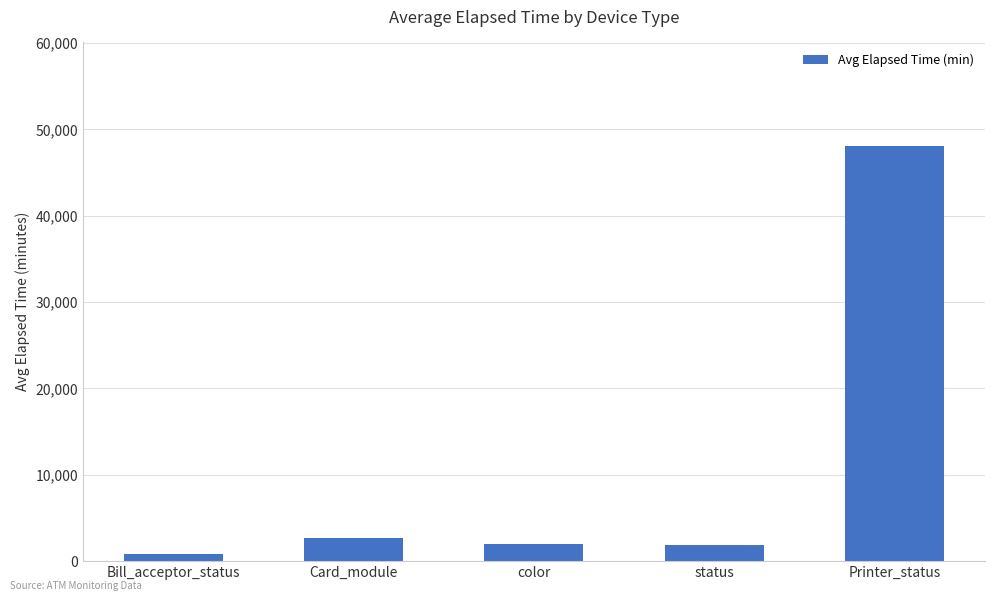

At which category does the chart reach its peak across all series?

Printer_status